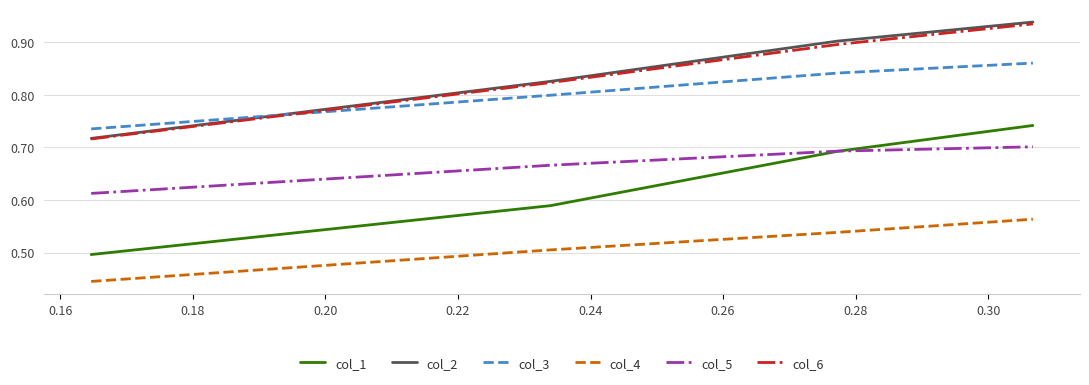

True or false: col_4 and col_6 cross at least once.

False